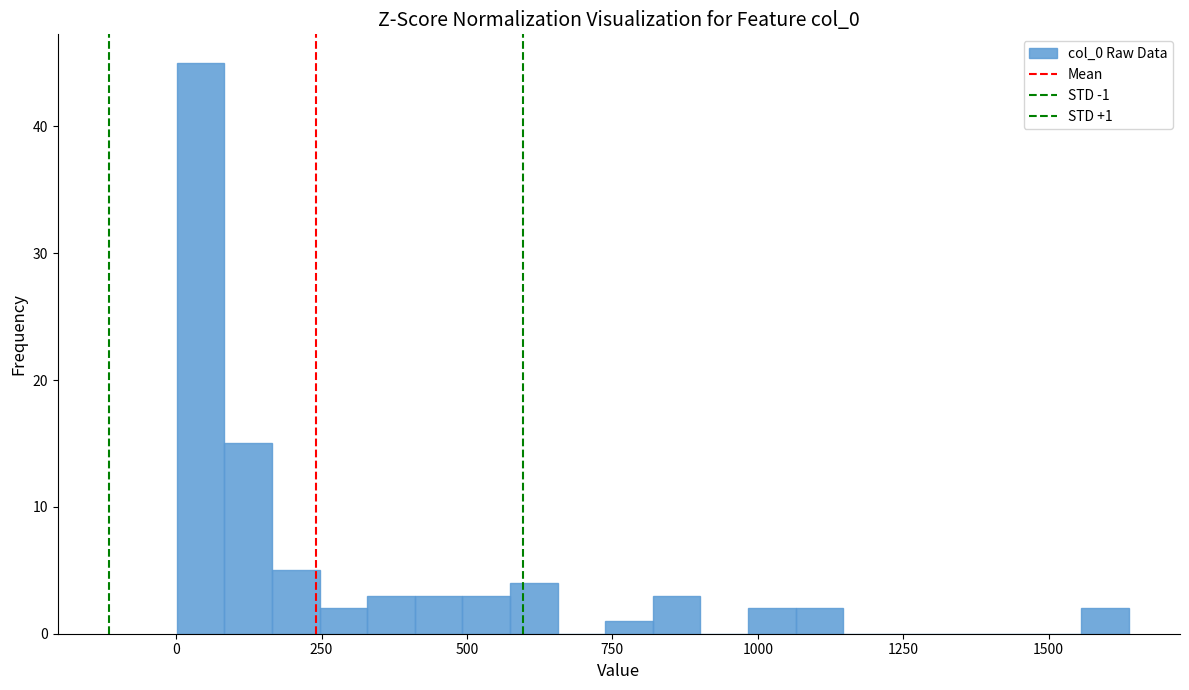

Around what value on the x-axis is the tallest bar? Give the approximate position of its centre, as read against the axis.

50